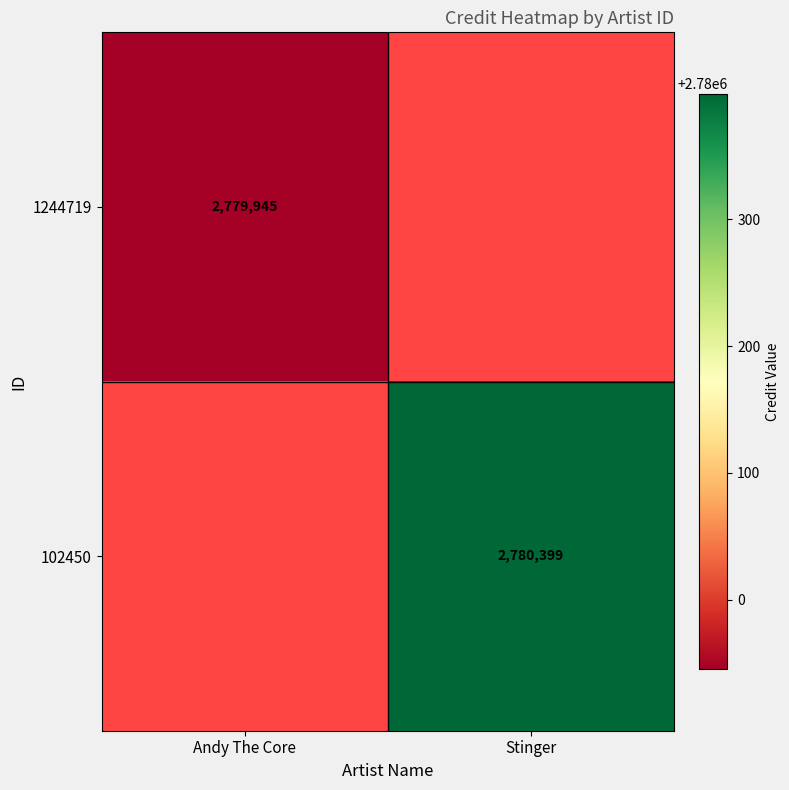

Is it true that 102450 equals 1741148 at Stinger?

False